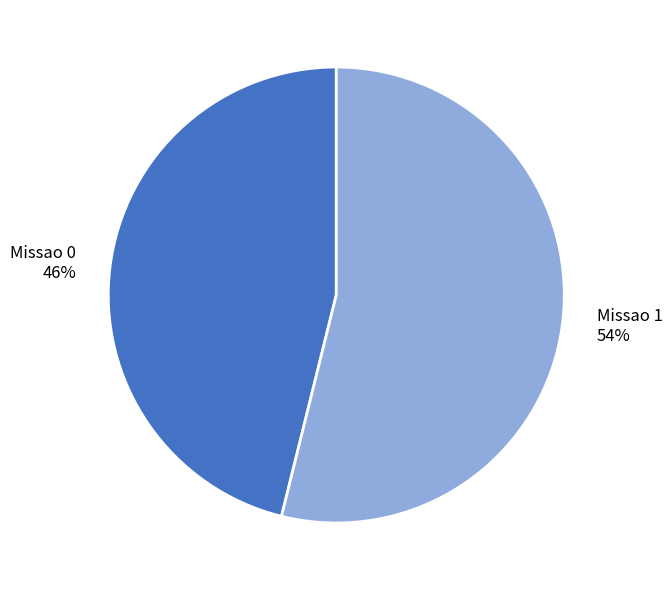

What is the ratio of the value at Missao 0 to the value at Missao 1?

0.9